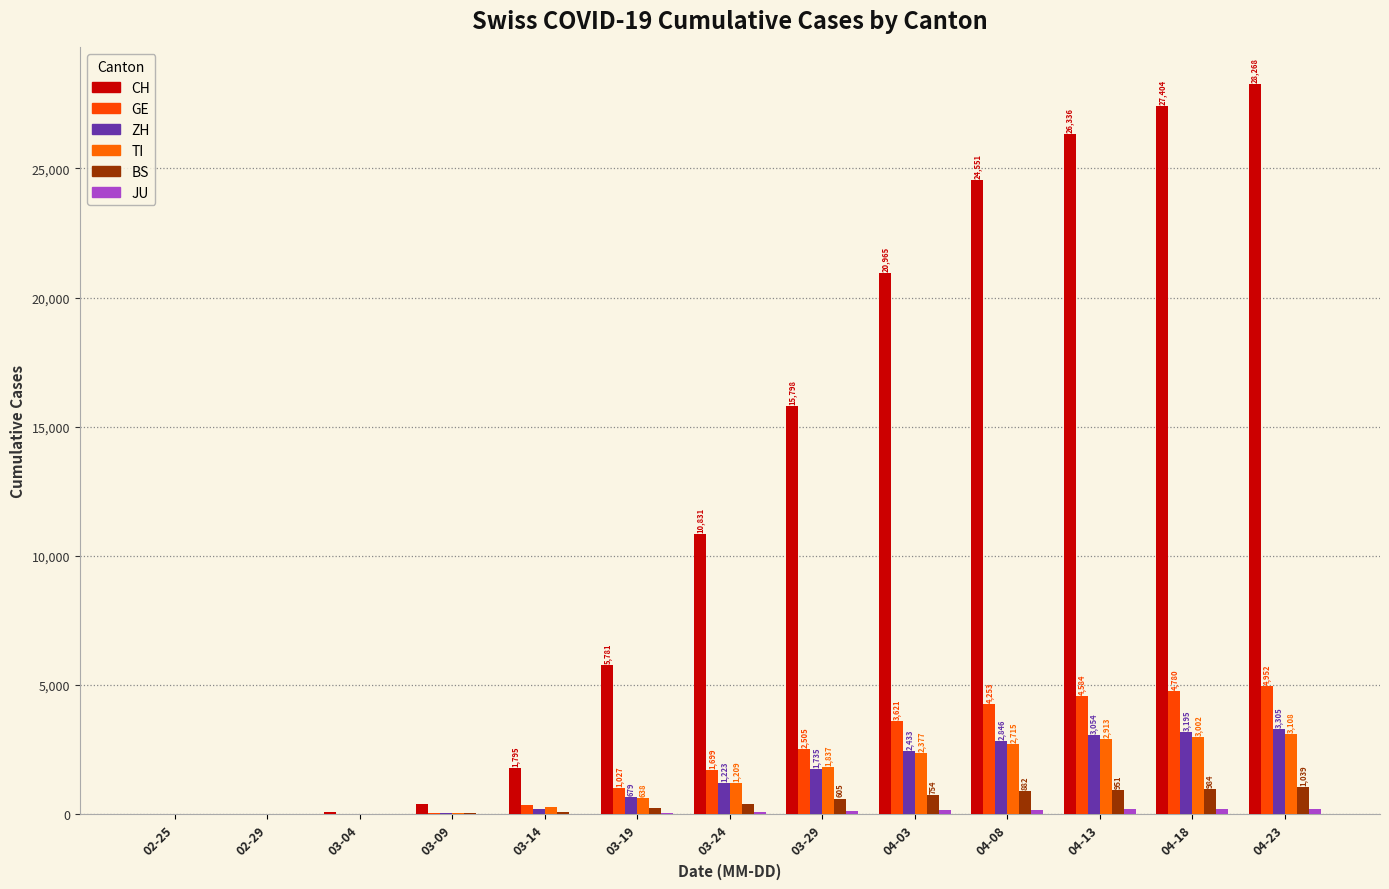

How many categories are shown in the chart?

13